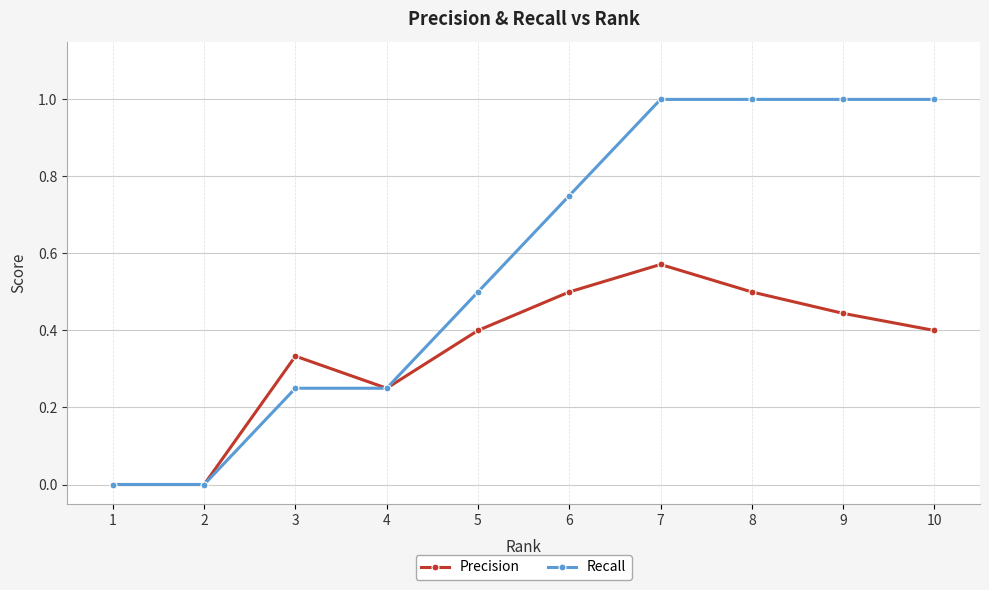

What is the difference between the highest and lowest values at 8?

0.5